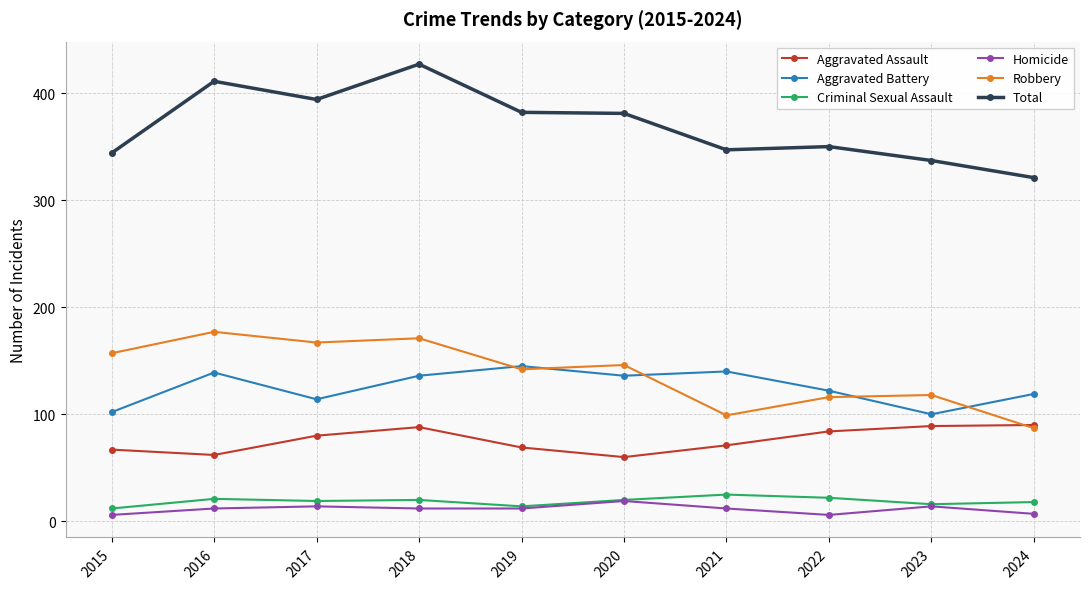

How many distinct data groups are displayed?

6